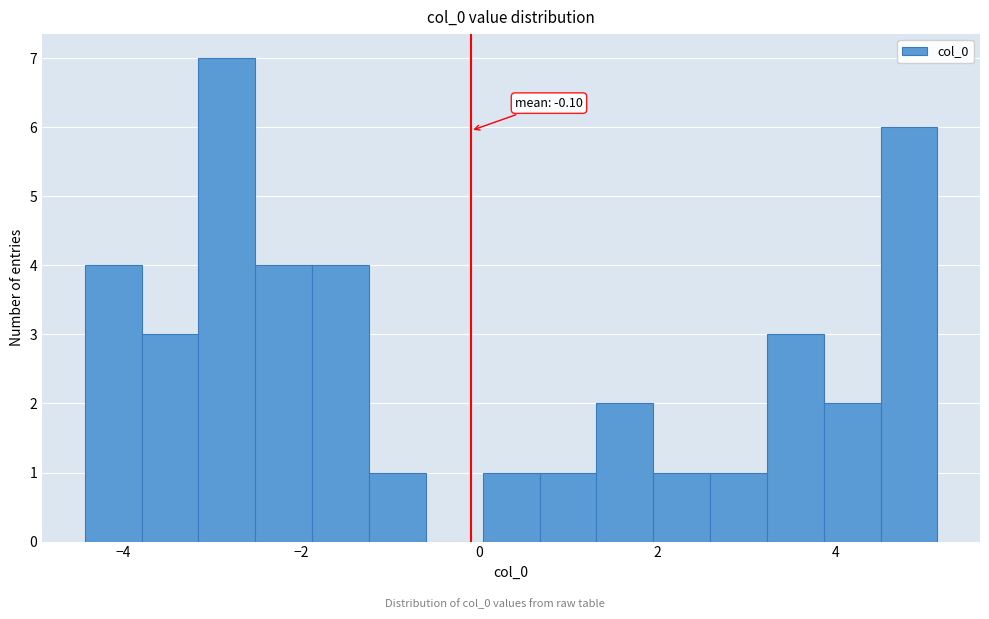

Around what value on the x-axis is the tallest bar? Give the approximate position of its centre, as read against the axis.

-2.8